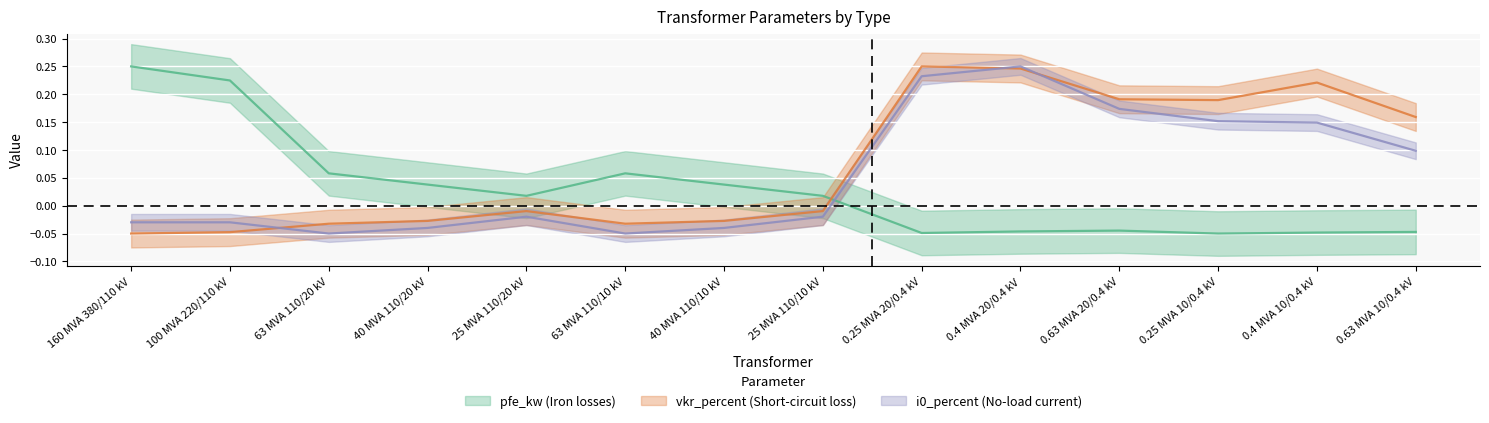

How many interior local valleys does the i0_percent series have?

2